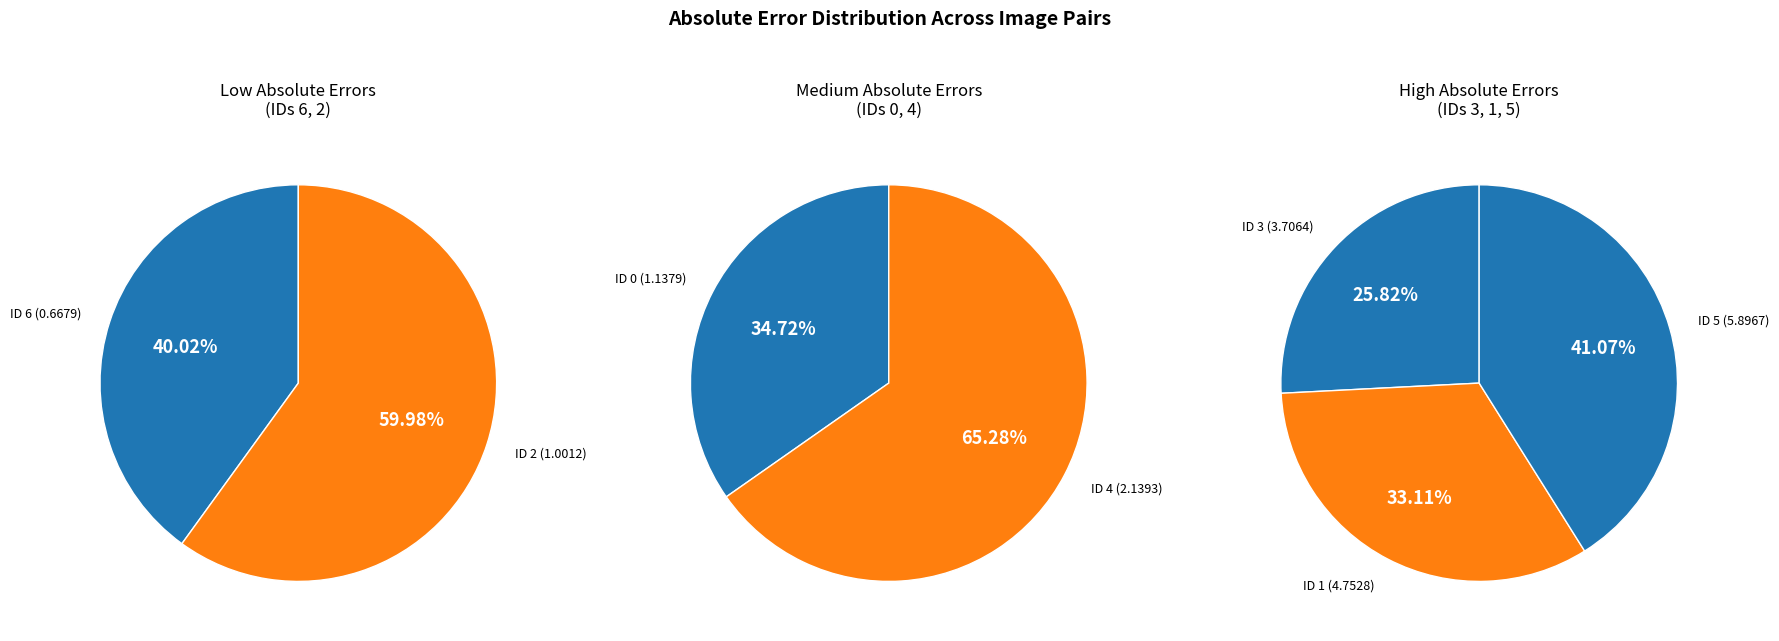

Count the number of slices in the pie.

7